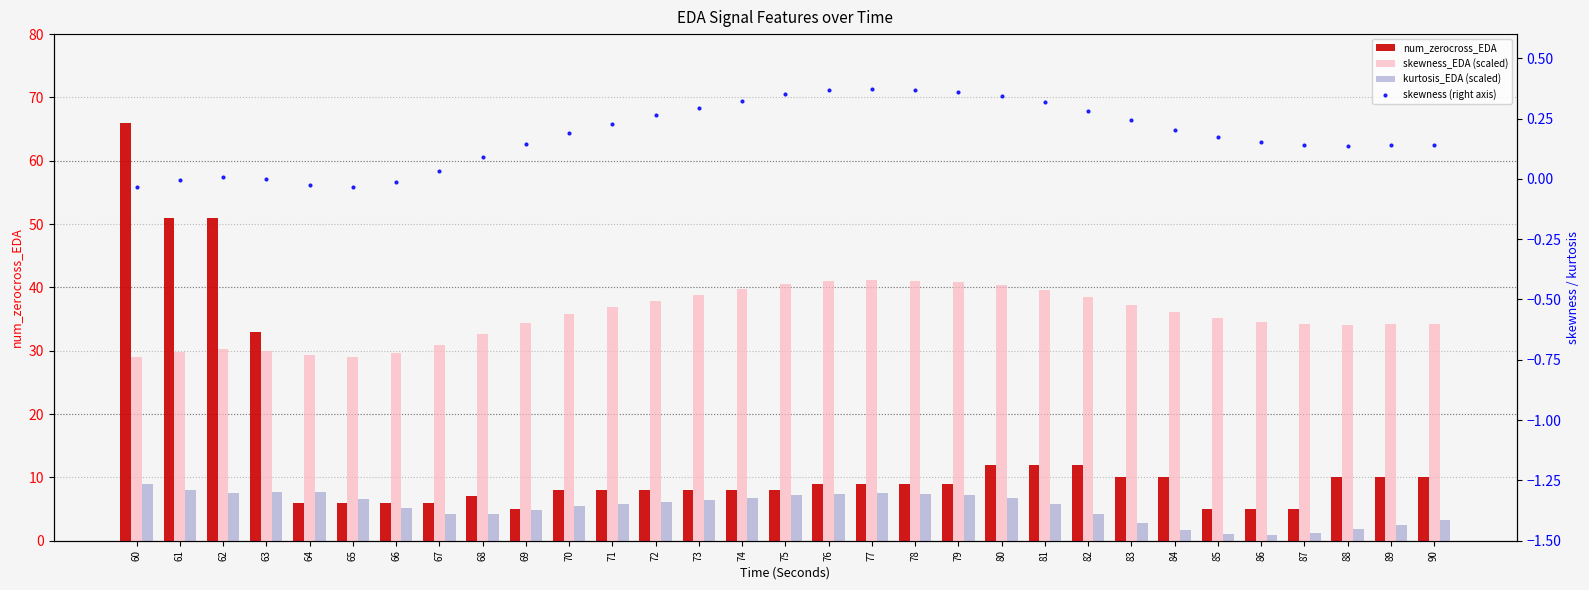

Reading left to right, extract all data points from this chart.

num_zerocross_EDA: 66.0	51.0	51.0	33.0	6.0	6.0	6.0	6.0	7.0	5.0	8.0	8.0	8.0	8.0	8.0	8.0	9.0	9.0	9.0	9.0	12.0	12.0	12.0	10.0	10.0	5.0	5.0	5.0	10.0	10.0	10.0
skewness_EDA (scaled): 29.0	29.8	30.2	29.9	29.3	29.0	29.6	30.9	32.7	34.3	35.7	36.9	37.9	38.8	39.7	40.5	41.0	41.1	41.0	40.8	40.3	39.5	38.5	37.3	36.1	35.2	34.6	34.3	34.1	34.2	34.2
kurtosis_EDA (scaled): 9.0	8.0	7.5	7.7	7.7	6.7	5.1	4.2	4.2	4.8	5.4	5.9	6.2	6.5	6.8	7.2	7.4	7.5	7.4	7.2	6.8	5.7	4.3	2.8	1.7	1.1	0.9	1.2	1.8	2.5	3.2
skewness (right axis): -0.0	-0.0	0.0	-0.0	-0.0	-0.0	-0.0	0.0	0.1	0.1	0.2	0.2	0.3	0.3	0.3	0.3	0.4	0.4	0.4	0.4	0.3	0.3	0.3	0.2	0.2	0.2	0.2	0.1	0.1	0.1	0.1